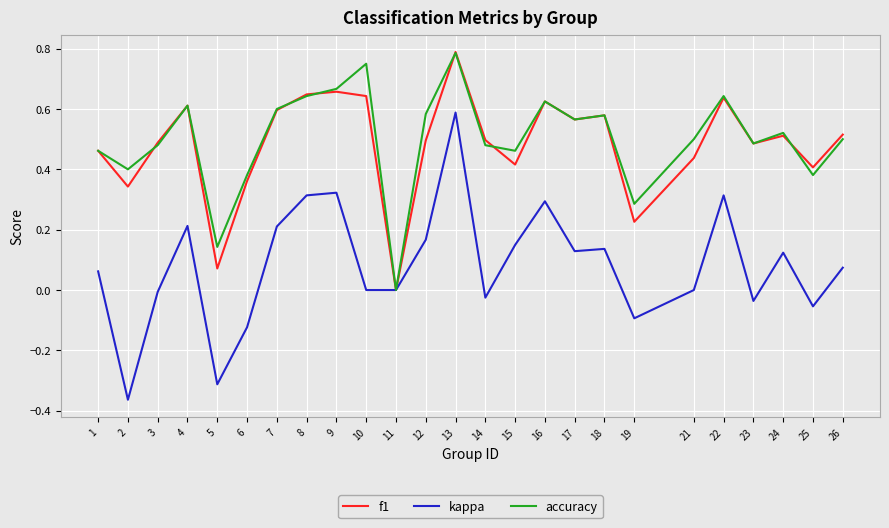

What is the total value across all series at 4?

1.4